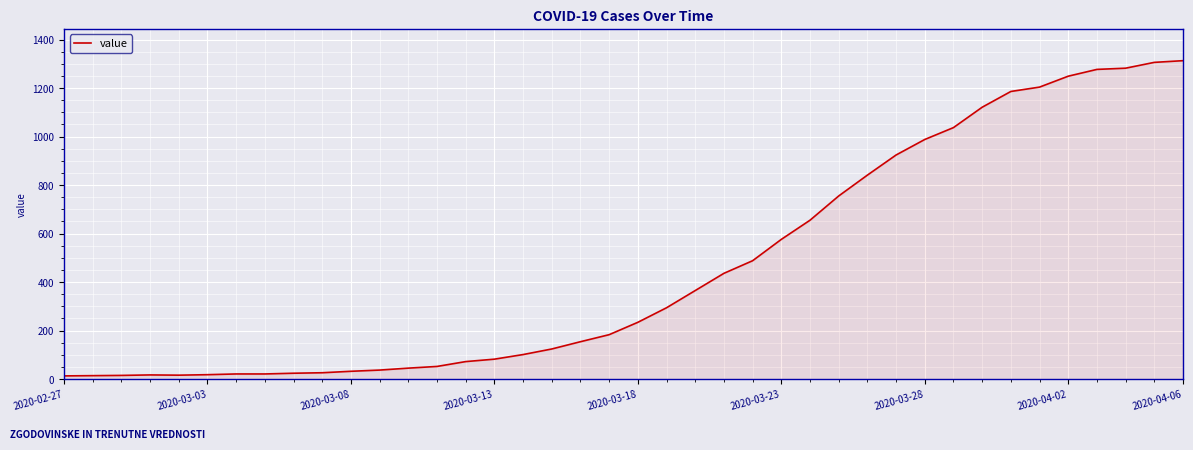

What is the difference between the maximum and minimum values?

1300